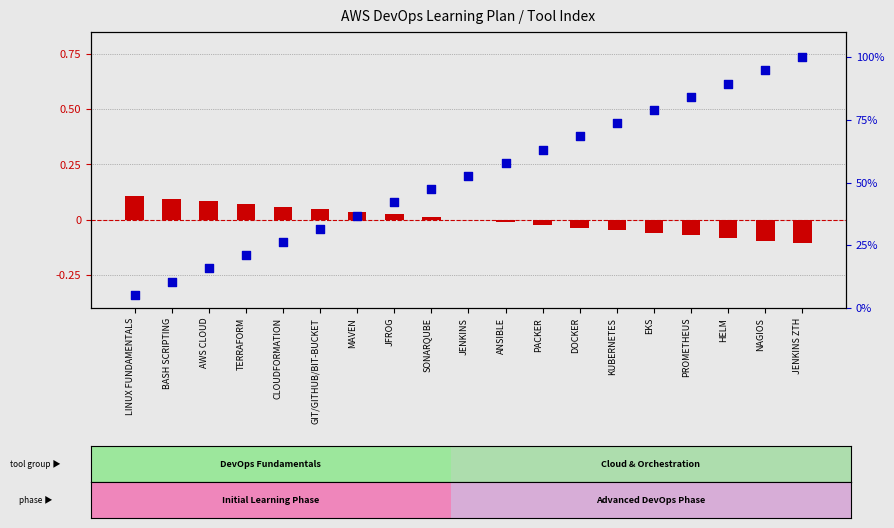

Is the value of percentile rank within the sample at PACKER greater than the value of days remaining (normalized) at NAGIOS?

Yes